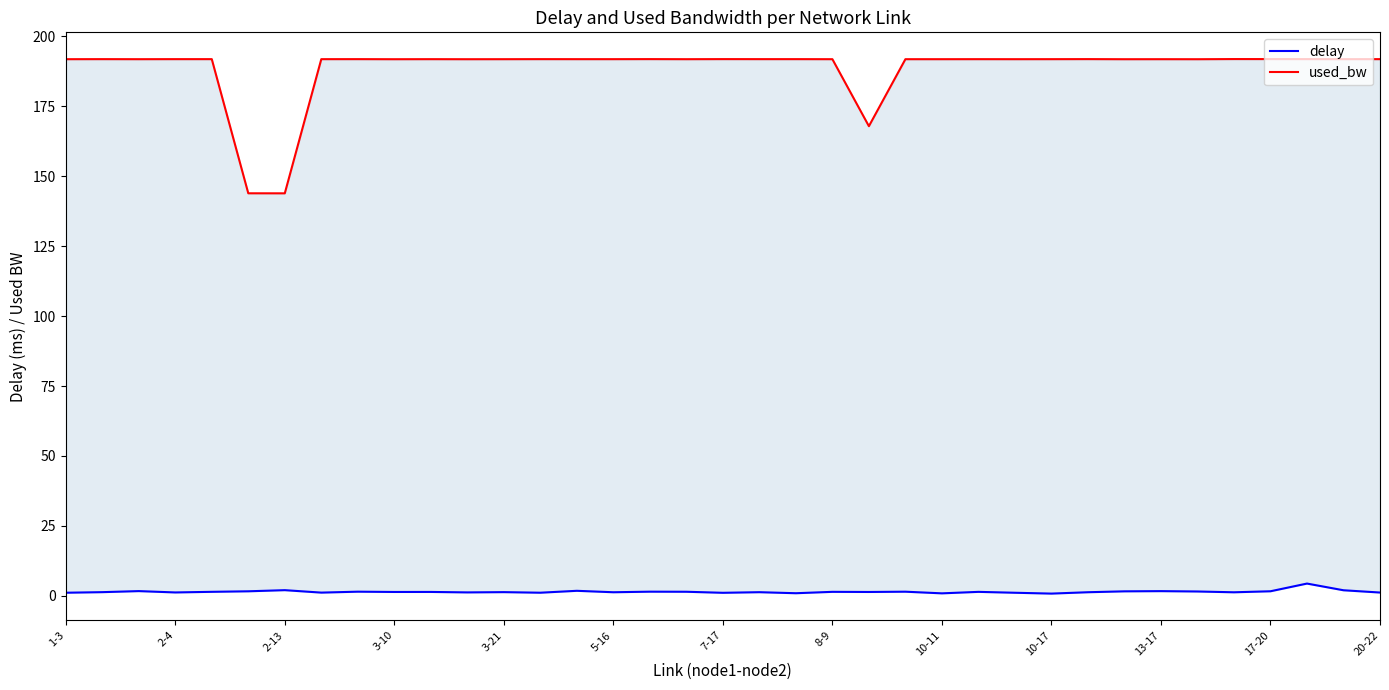

What is the total value across all series at 8-9?

193.3